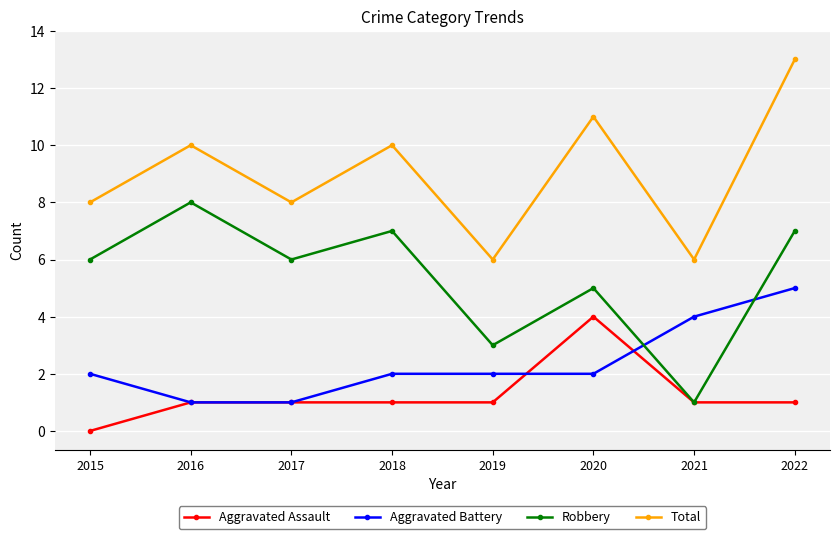

True or false: Total and Aggravated Assault cross at least once.

False